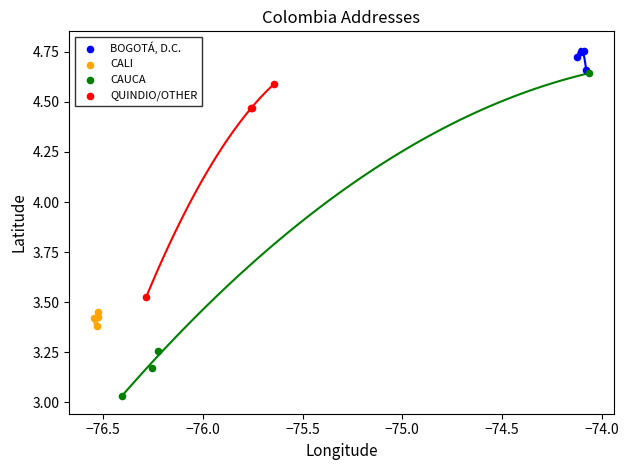

Which series reaches the maximum Y coordinate?

BOGOTÁ, D.C.